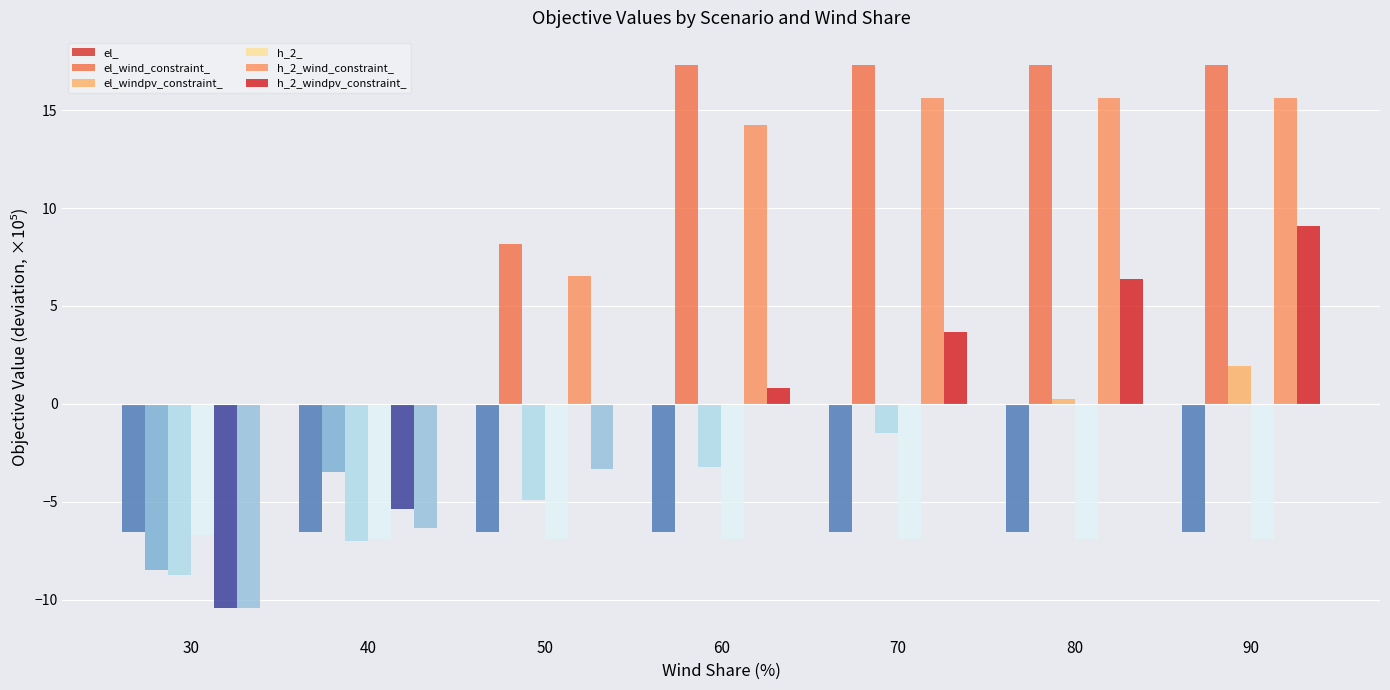

Which series has the largest range (max minus min)?

el_wind_constraint_